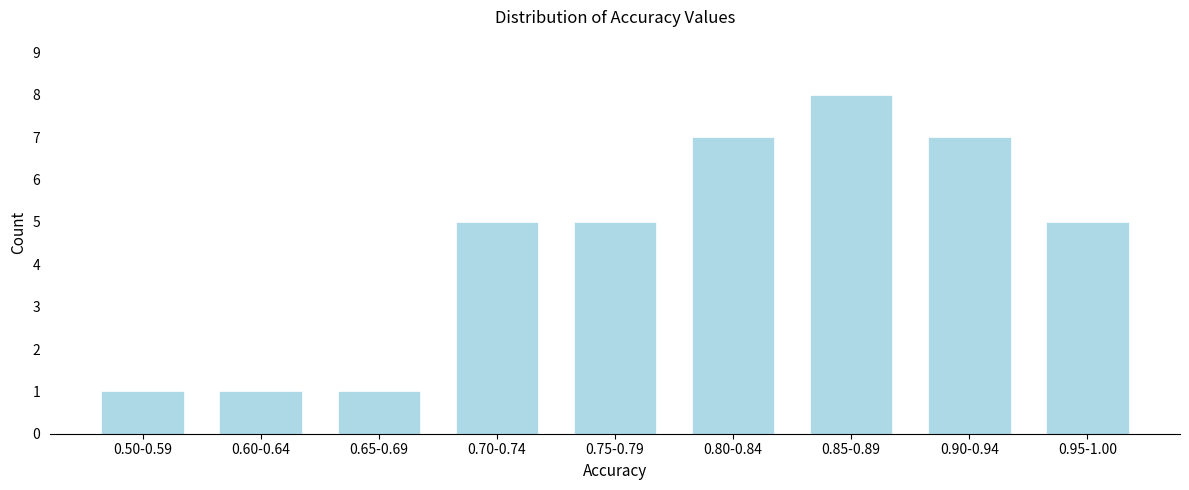

Reading left to right, list all the values displayed in this chart.

0.50-0.59=1	0.60-0.64=1	0.65-0.69=1	0.70-0.74=5	0.75-0.79=5	0.80-0.84=7	0.85-0.89=8	0.90-0.94=7	0.95-1.00=5